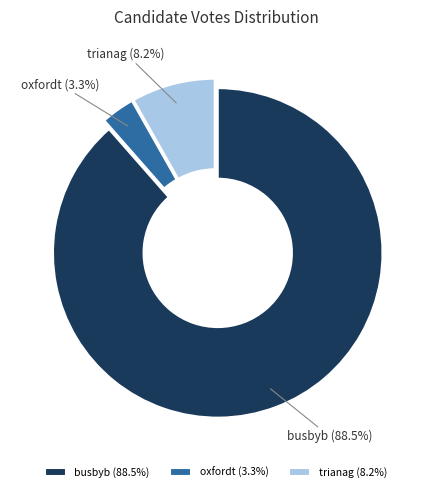

What percentage is the trianag slice, to the nearest percent?

8%